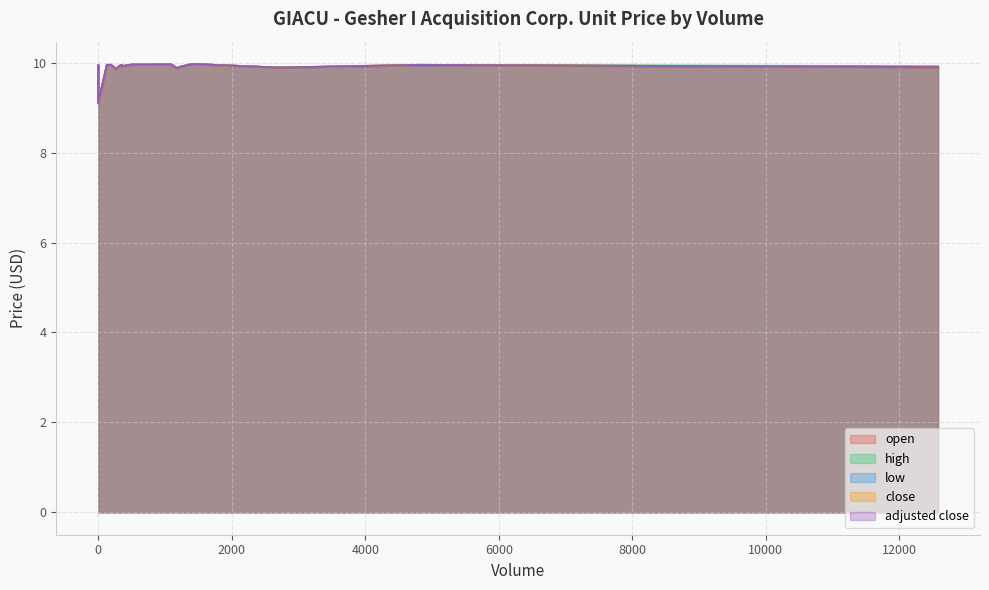

How many series are shown in this chart?

5